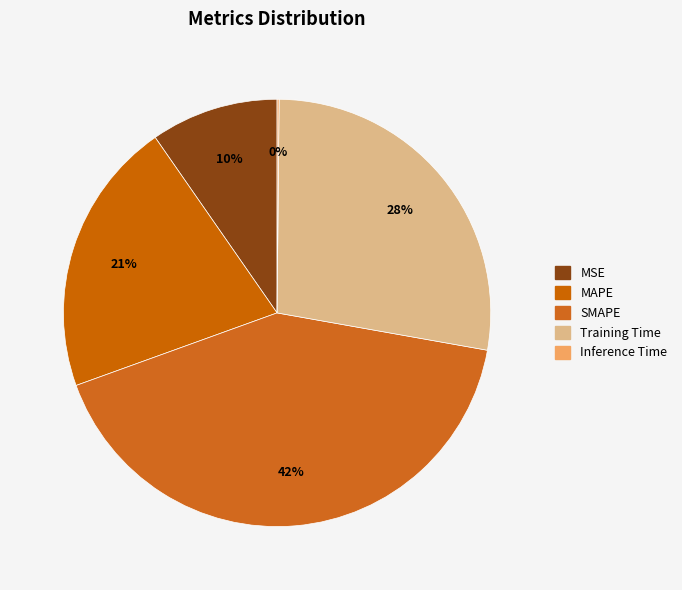

Does MSE account for over 50% of the chart?

No